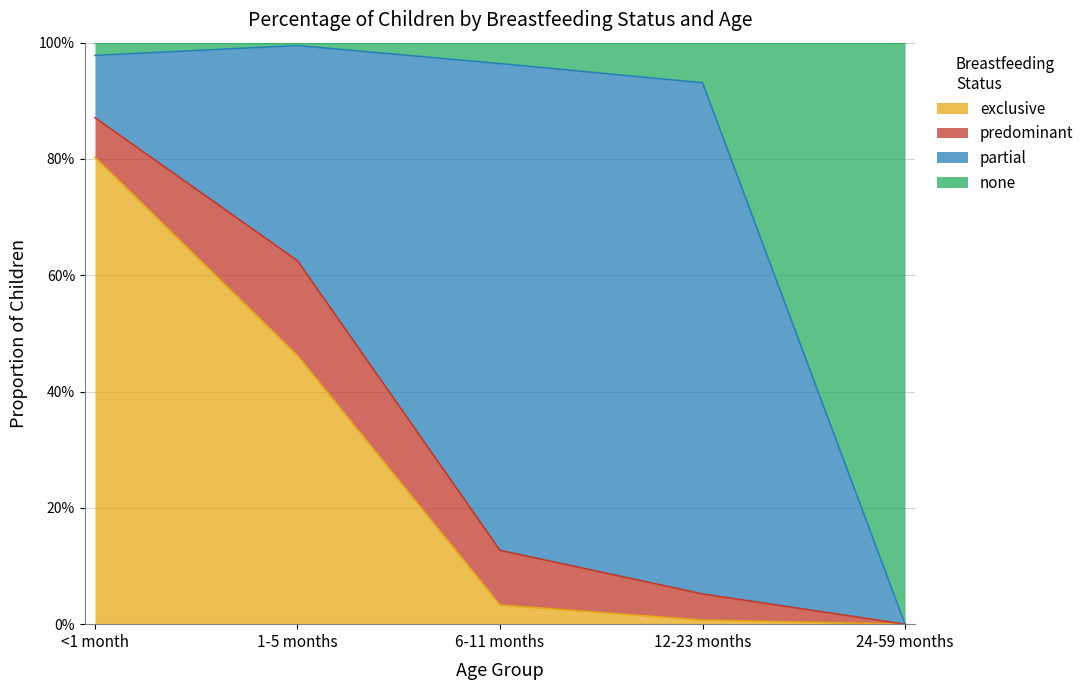

Does the chart have visible grid lines?

Yes